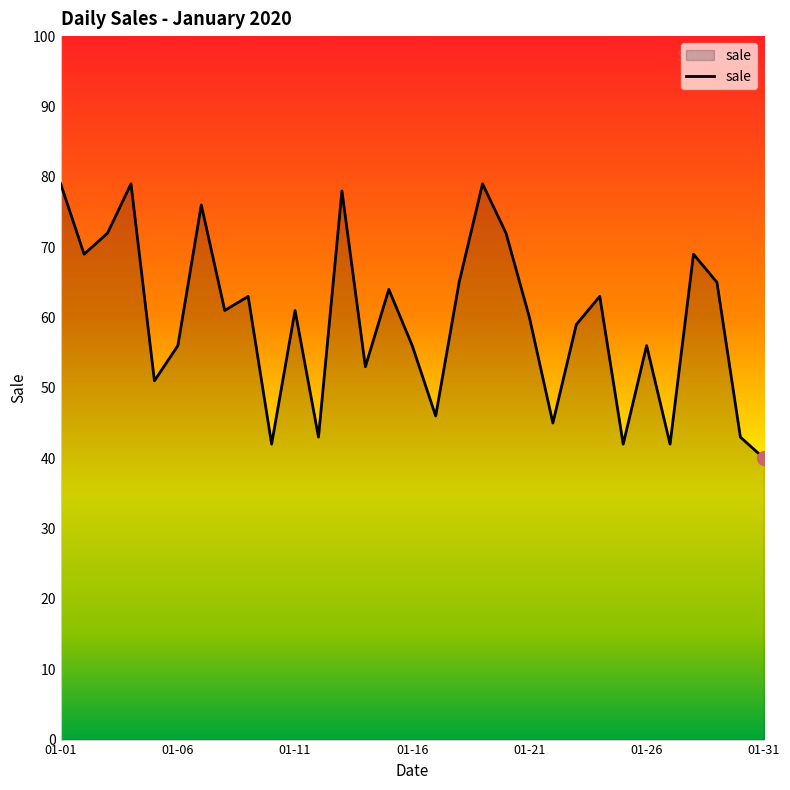

What is the difference between the maximum and minimum values?

39